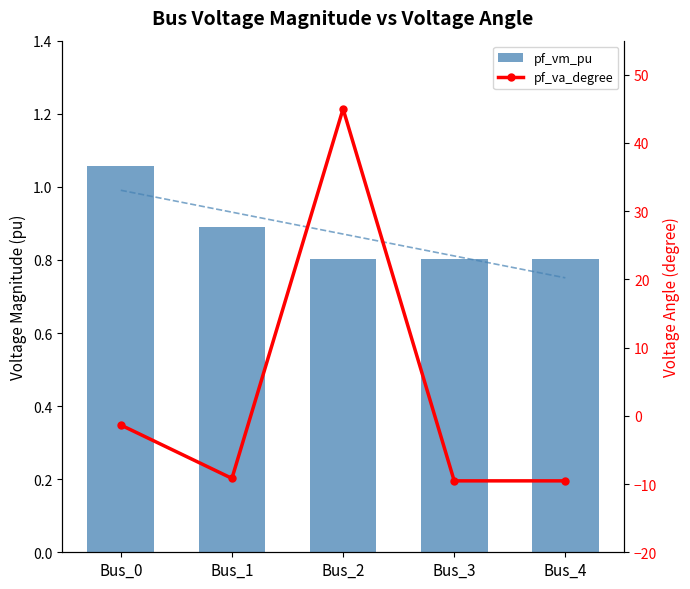

At Bus_2, list the series in order from smallest to largest.

pf_vm_pu, pf_va_degree